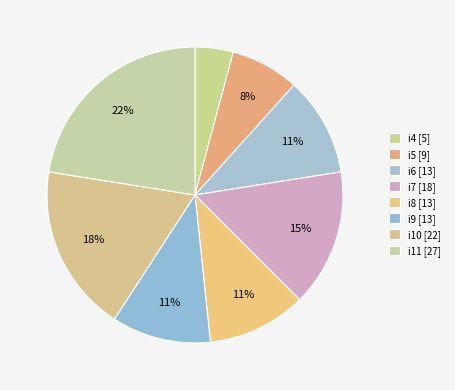

How many segments does this pie chart have?

8